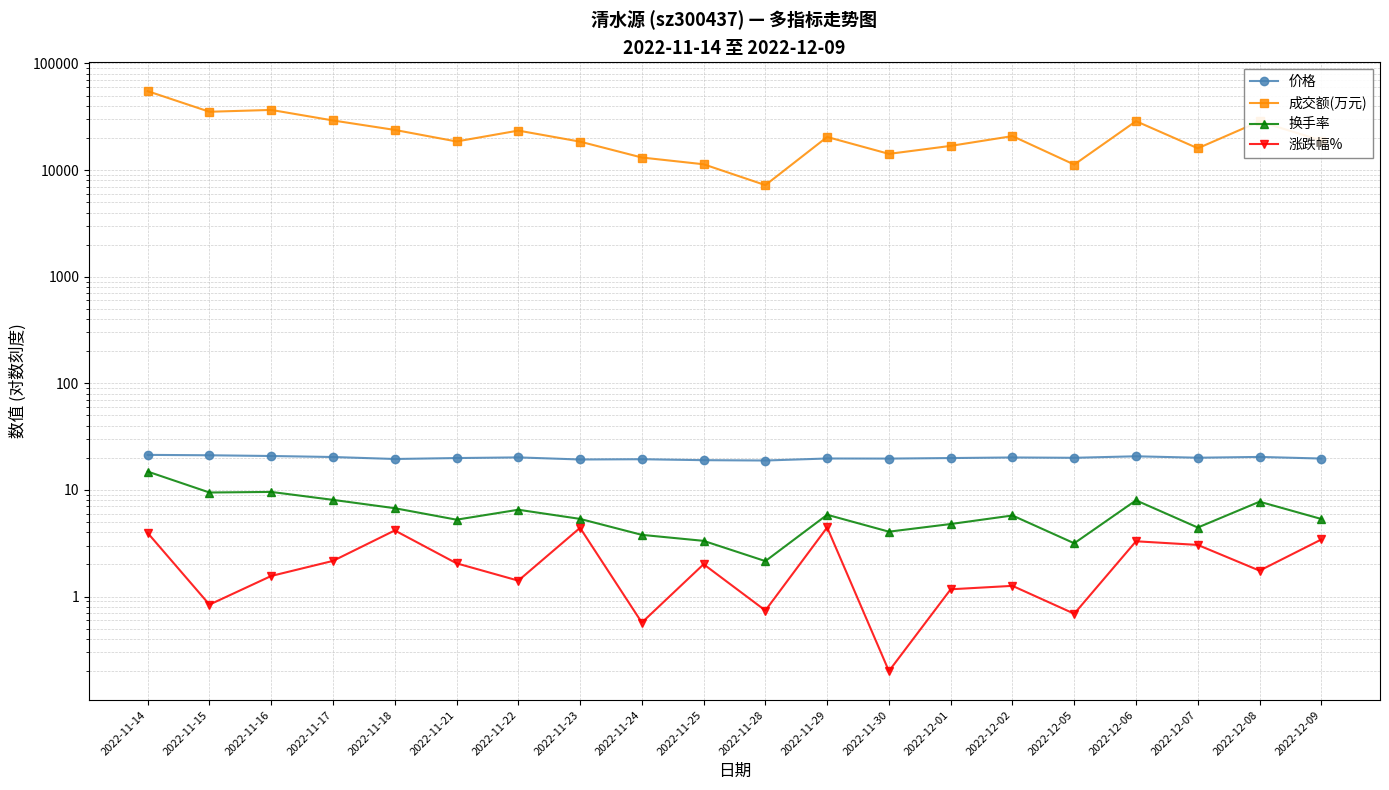

What are all the series names shown in the legend?

价格, 成交额(万元), 换手率, 涨跌幅%